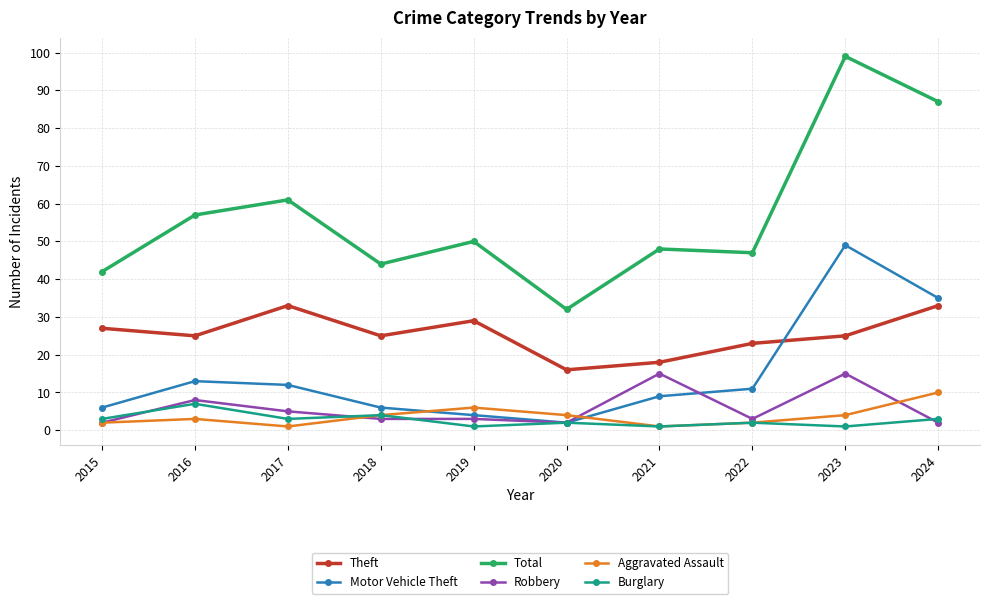

Between which two adjacent categories do Burglary and Robbery first intersect?

2015 and 2016